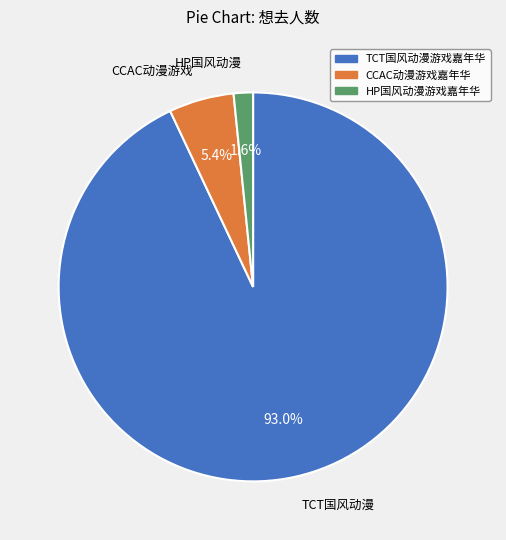

Is there a majority slice in this chart?

Yes